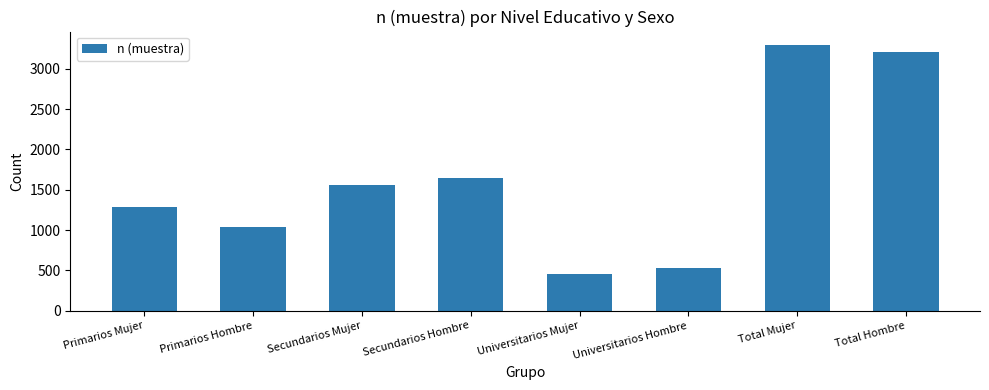

Between Secundarios Hombre and Secundarios Mujer, which is larger?

Secundarios Hombre